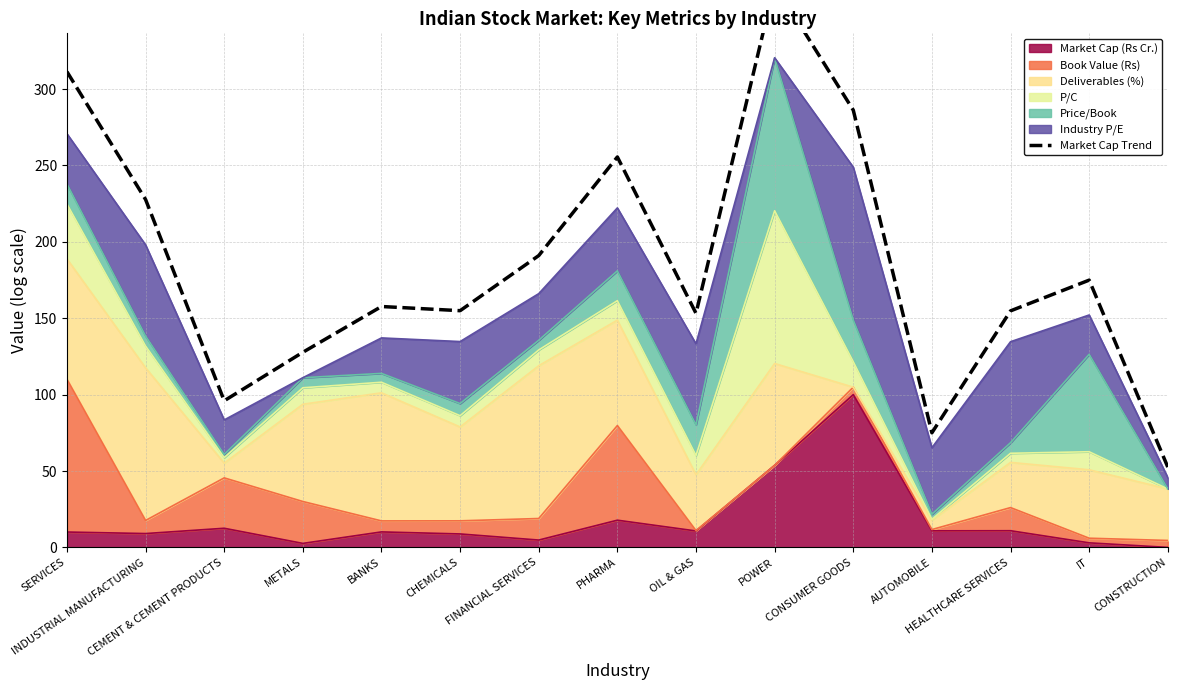

What is the maximum value shown in the chart?

368.5